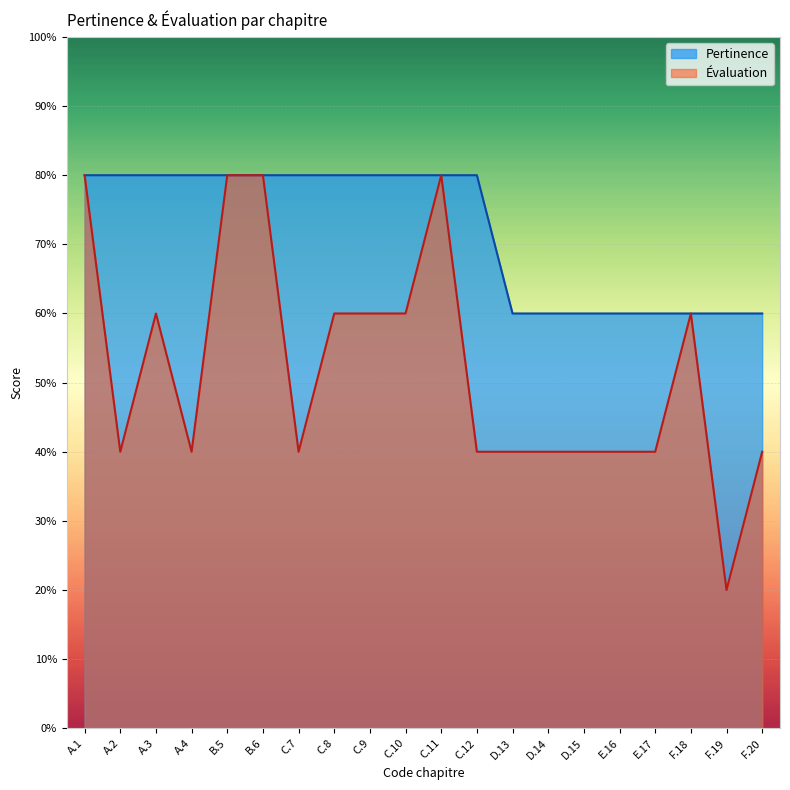

What is the sum of all values?

14.4